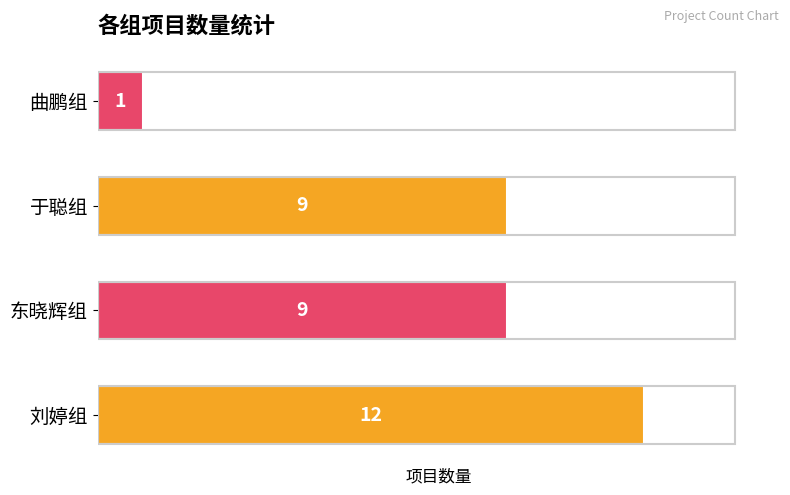

Is it true that the value at 刘婷组 is 20?

False